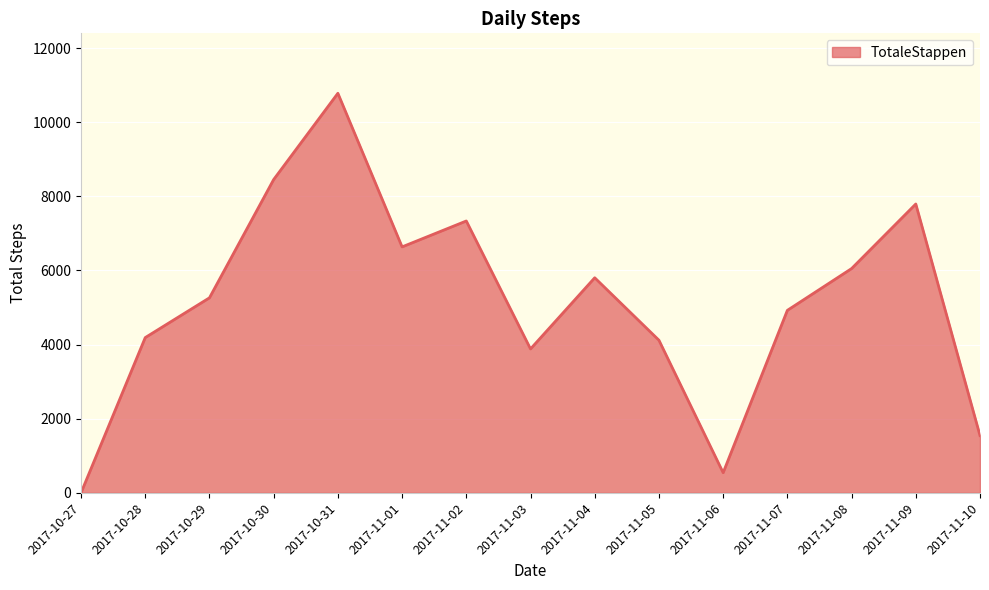

What value does the data have at 2017-10-30, to the nearest 100?

8500